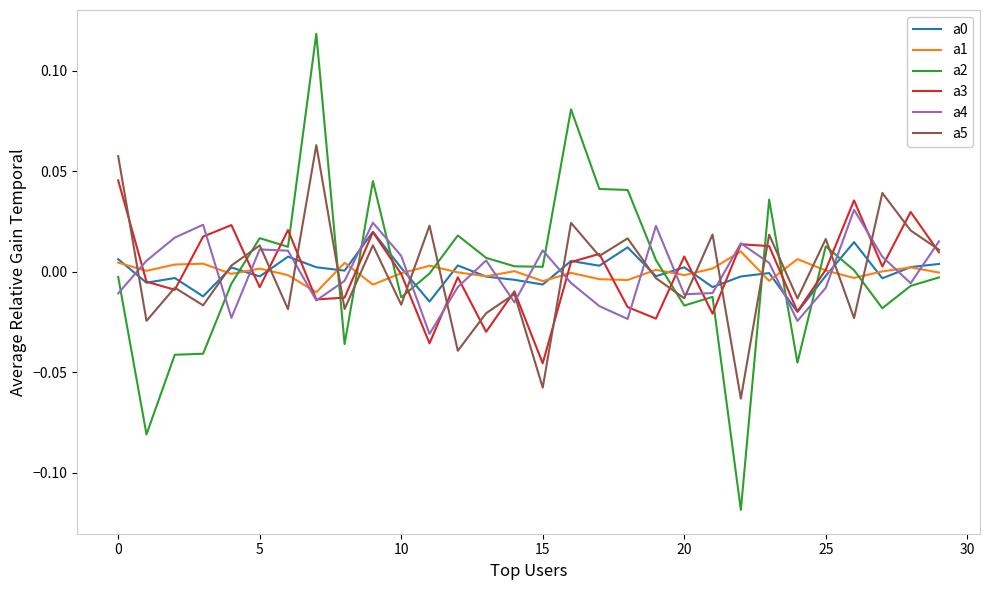

Which series has the widest spread of values?

a2